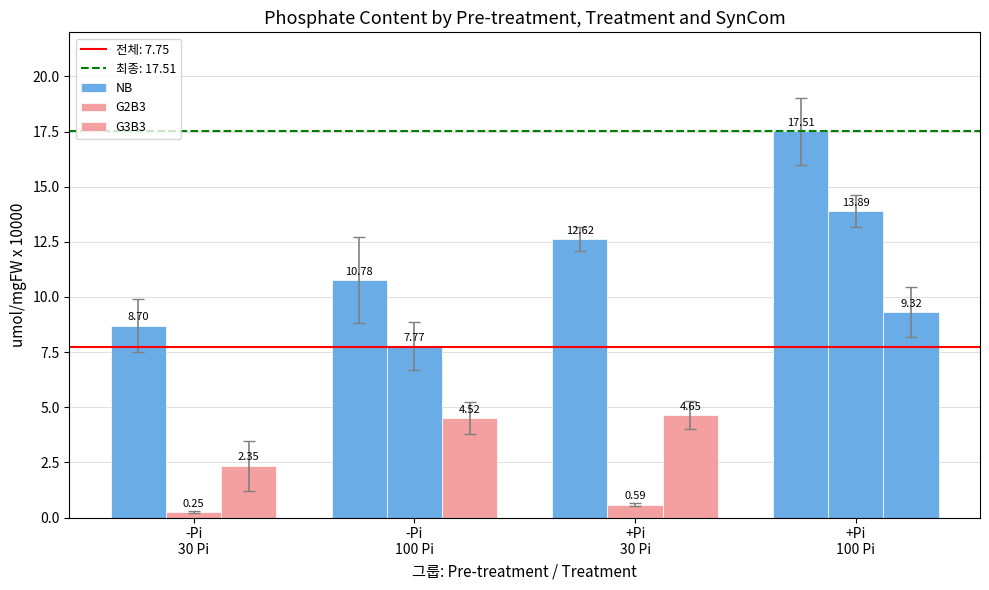

How many groups of bars are there?

4